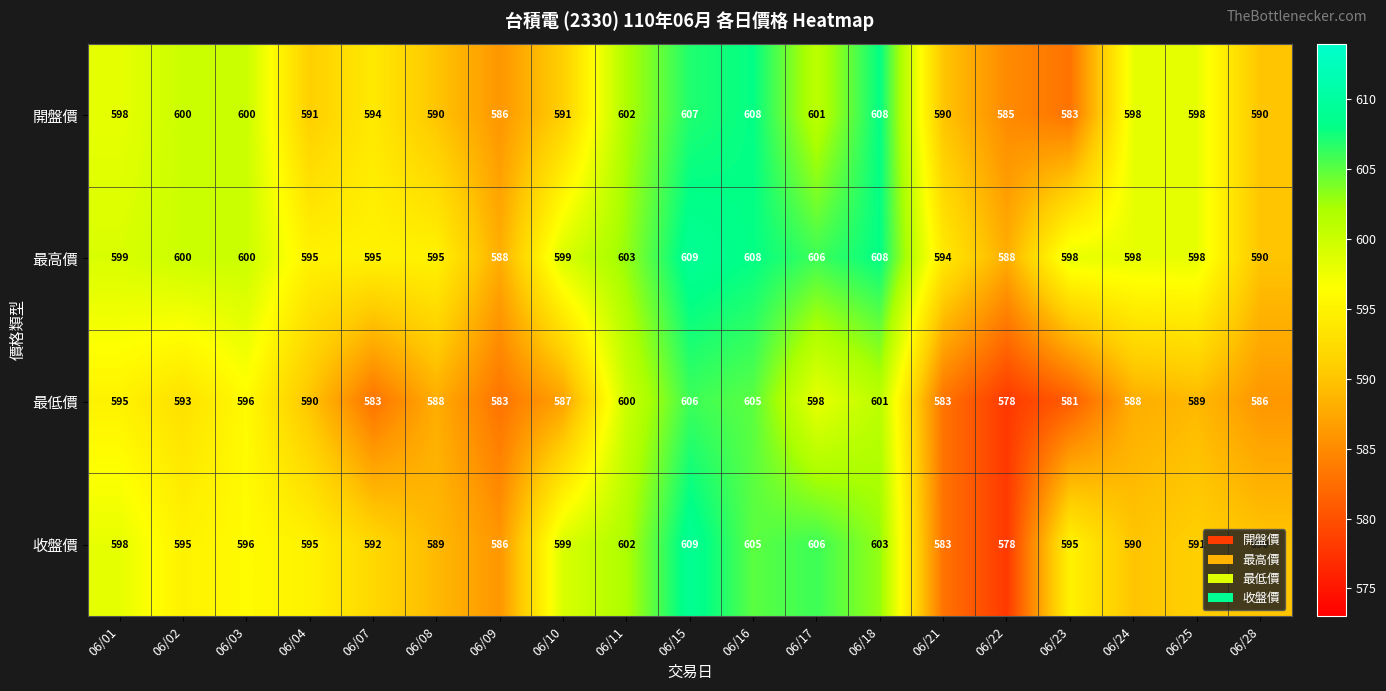

What value does the 收盤價 series have at 06/16?

605